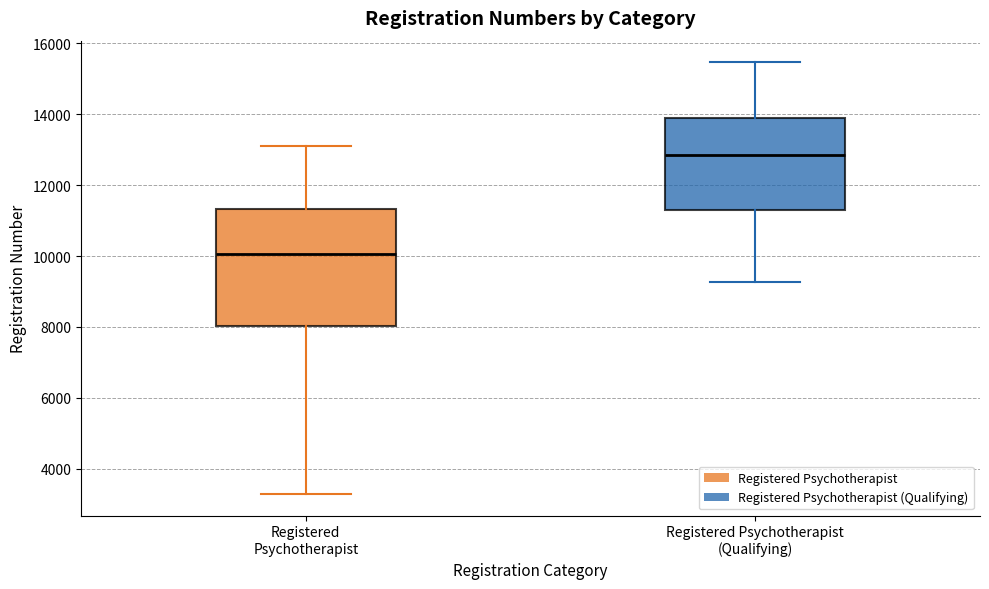

Where does the upper whisker of the box for Registered Psychotherapist (Qualifying) end on the y-axis? The values are not printed on the chart, so give them approximately, as read against the axis.

15400